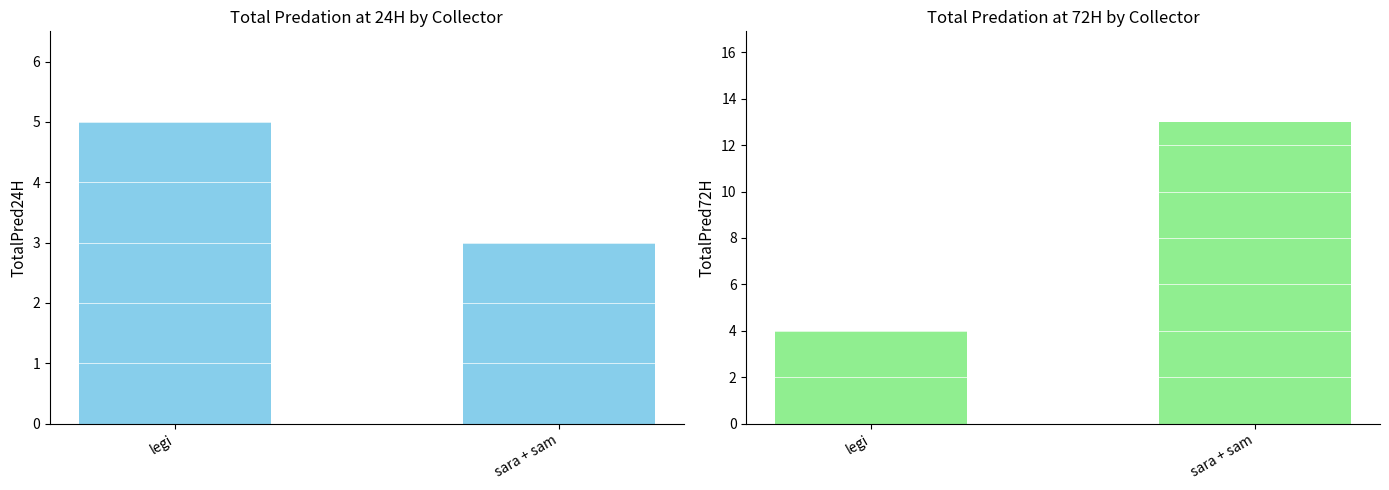

What is the label of the 2nd bar from the left?

sara + sam